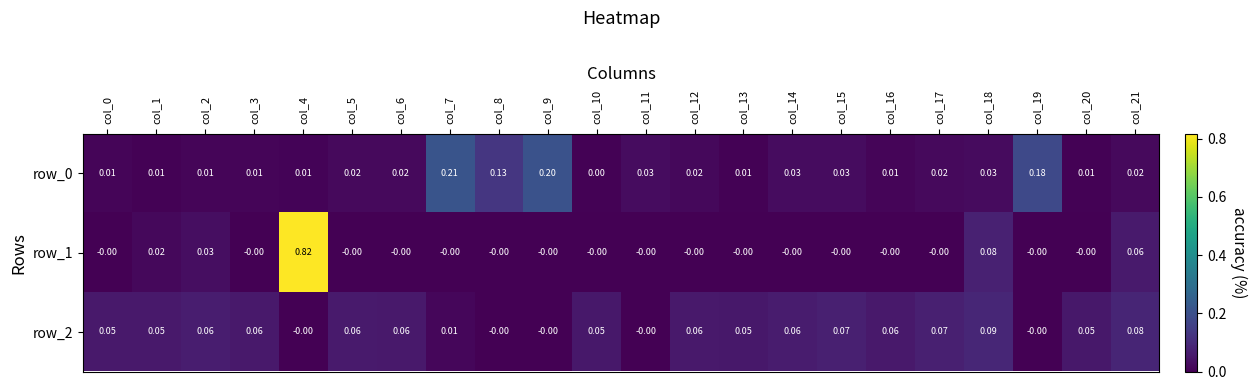

Count the number of categories in the chart.

22